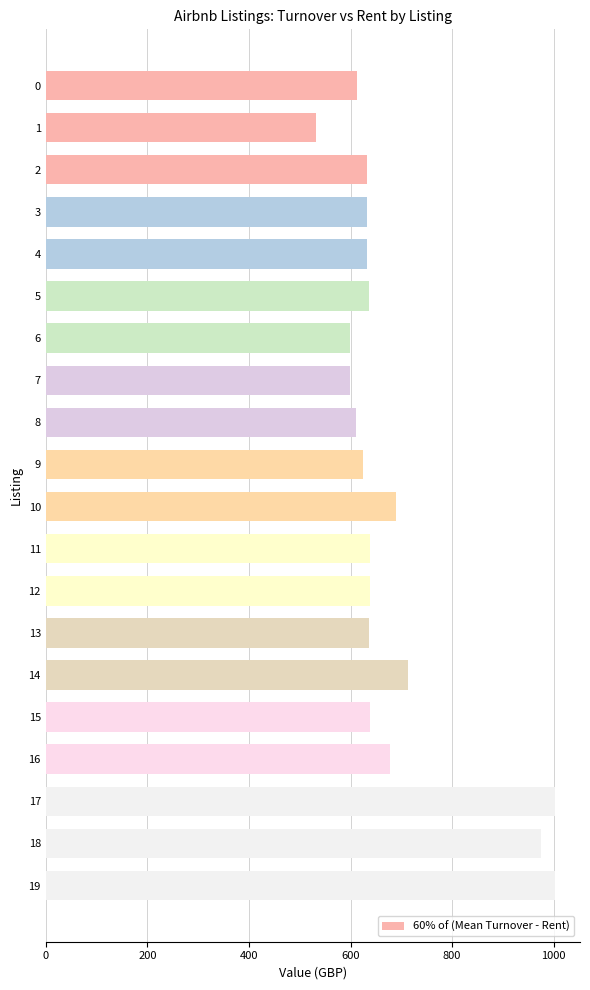

Is it true that the value at 3 is 632.4?

True